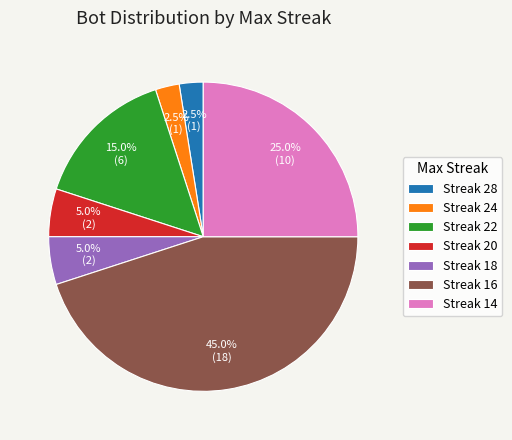

Is there a majority slice in this chart?

No